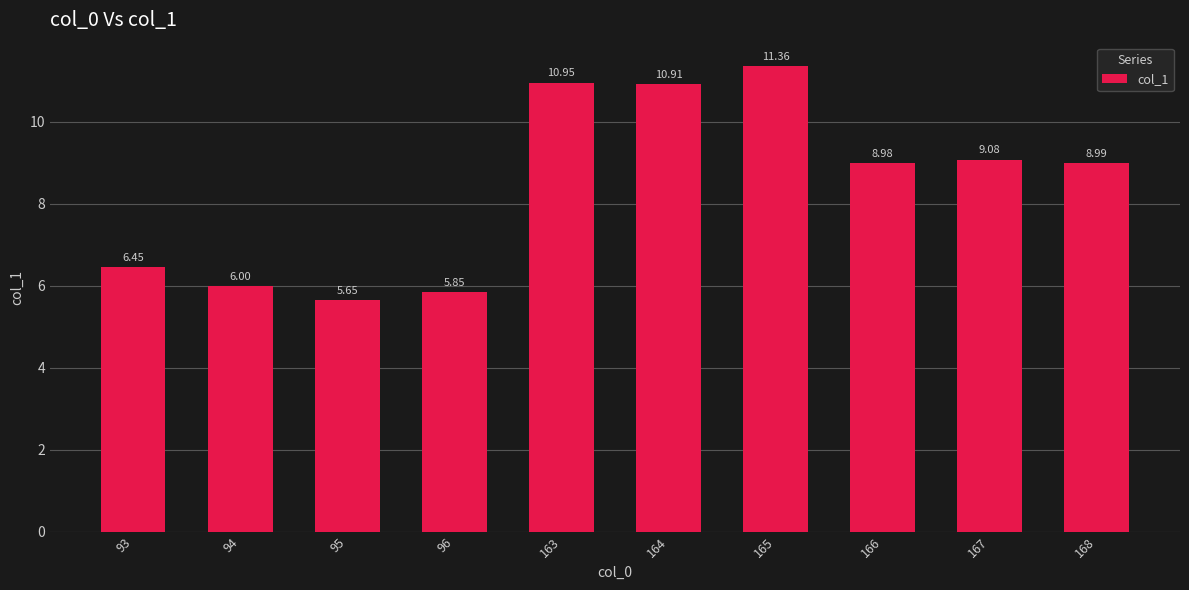

Rank the categories by value from highest to lowest.

165, 163, 164, 167, 168, 166, 93, 94, 96, 95